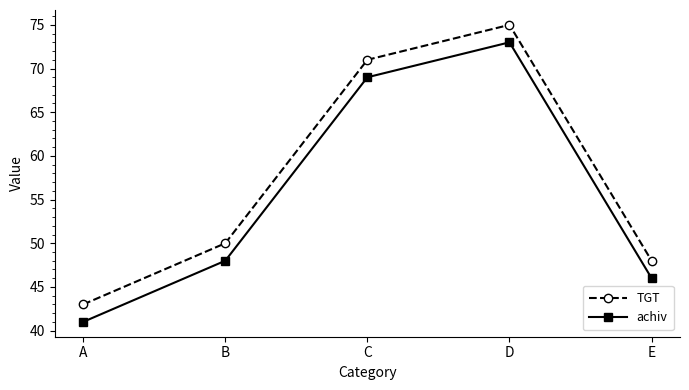

Reading left to right, transcribe all the data shown in this chart.

TGT: 43	50	71	75	48
achiv: 41	48	69	73	46